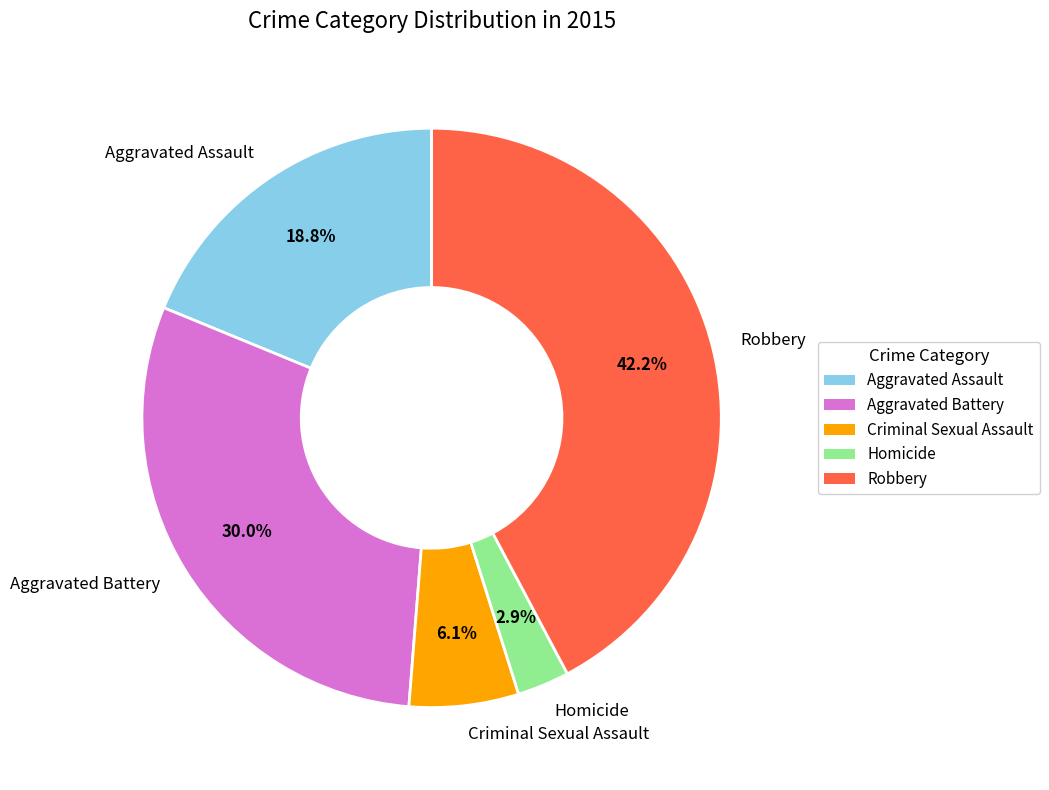

True or false: Aggravated Battery accounts for 22% of the total.

False